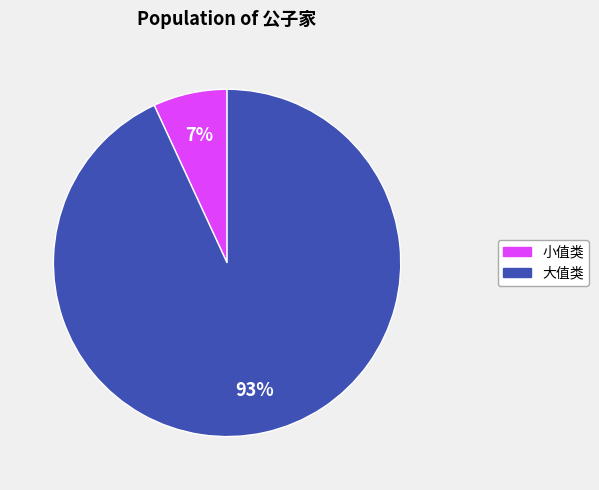

To the nearest percent, what is the difference between the largest and smallest slice percentages?

86%